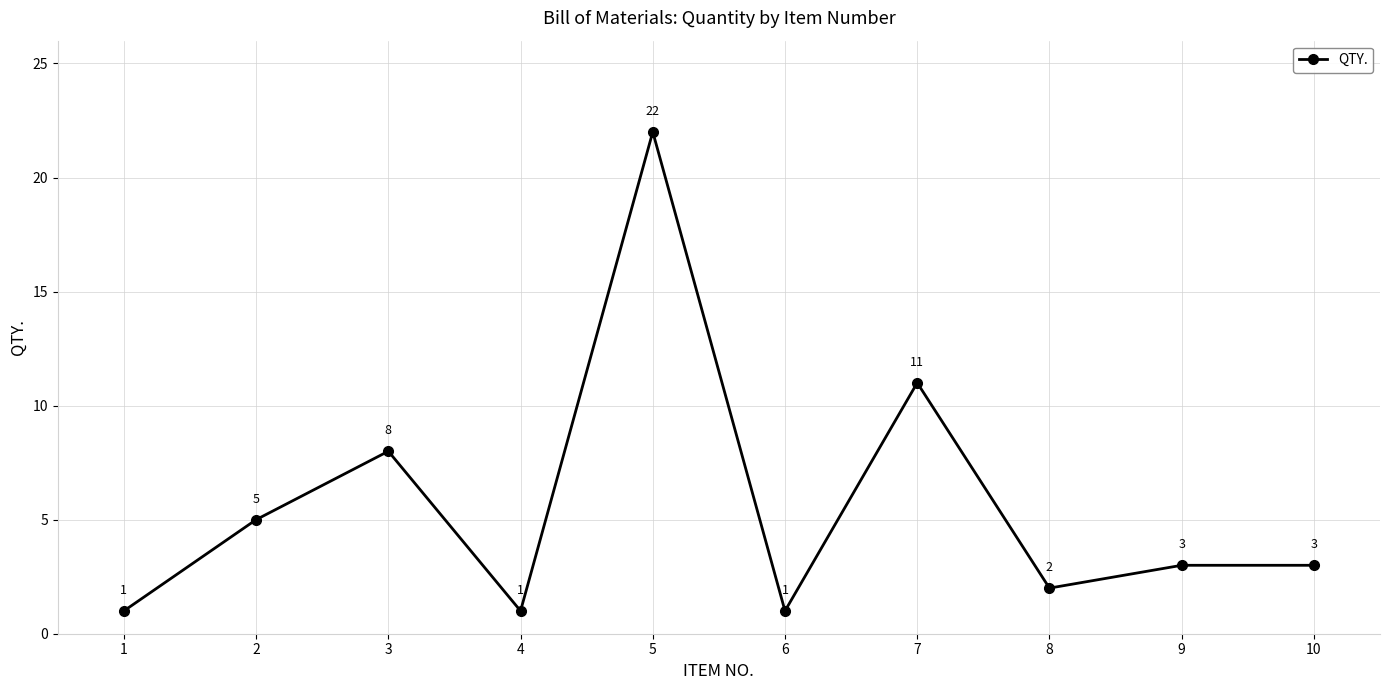

What is the sum of all values?

57